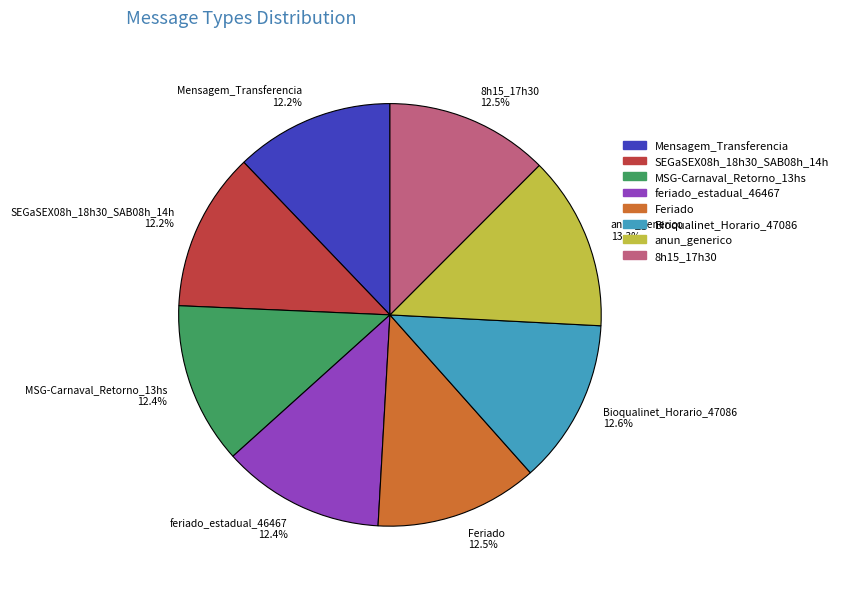

Does feriado_estadual_46467 represent more than half of the total?

No